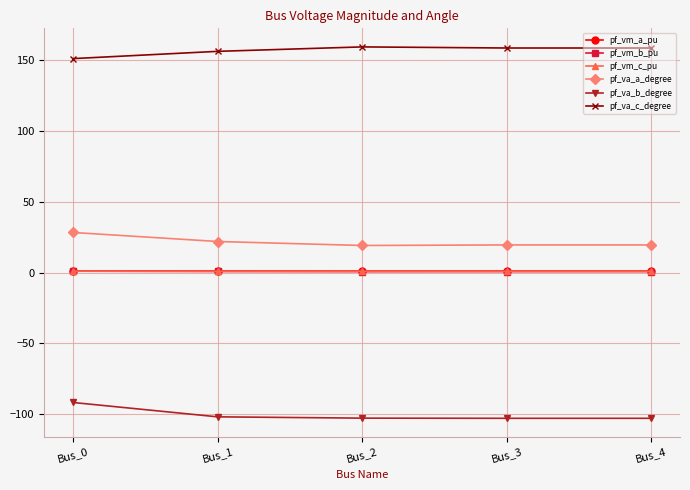

What is the value of the pf_va_c_degree point at the 1st from the left?

151.2